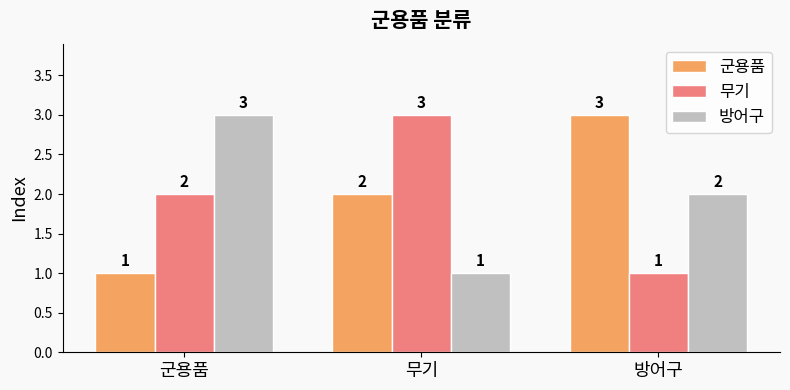

Between 군용품 and 무기, which series saw the biggest shift?

방어구